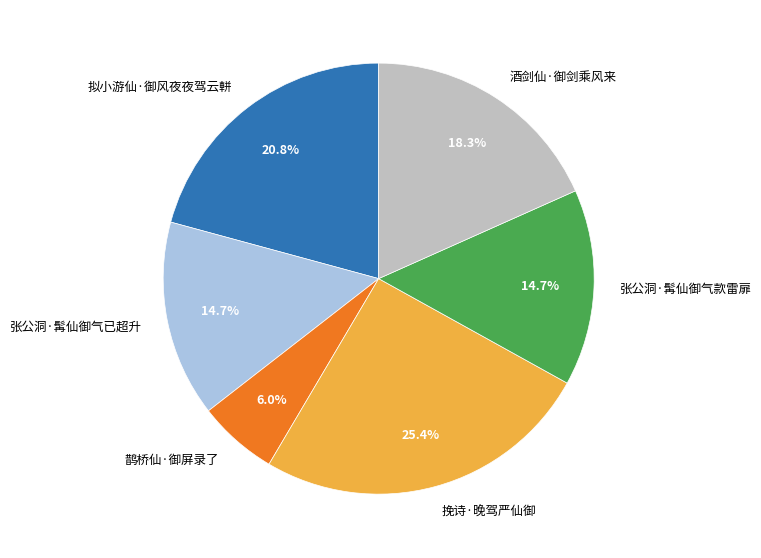

Do 酒剑仙·御剑乘风来 and 张公洞·髯仙御气已超升 together represent more than half of the pie?

No